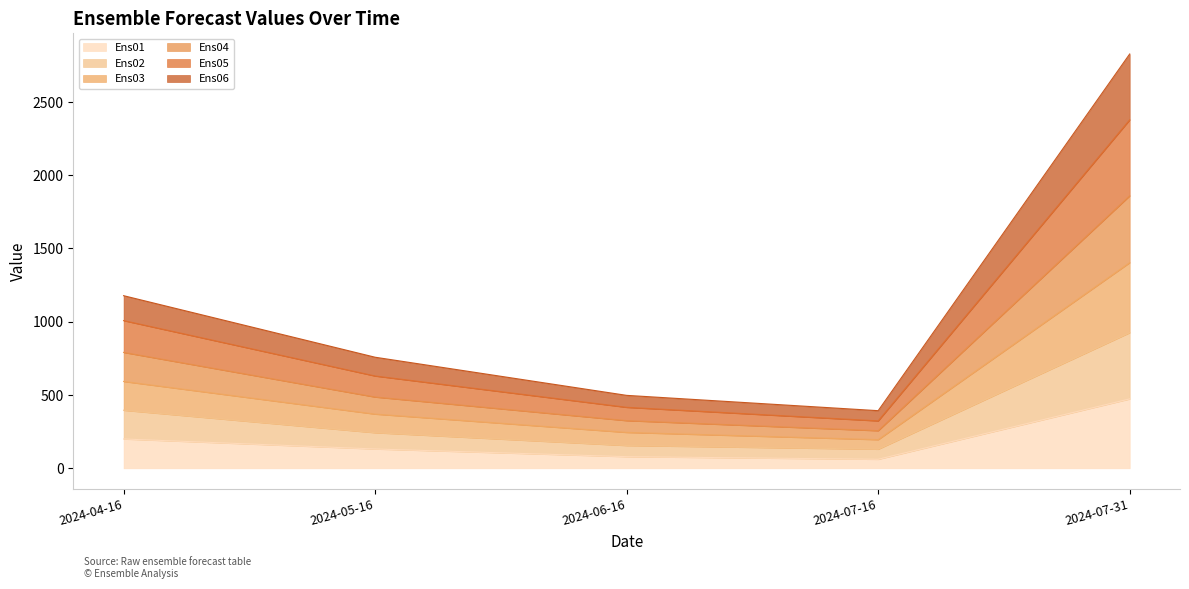

The value of Ens04 at 2024-04-16 is 791.1. True or false?

True